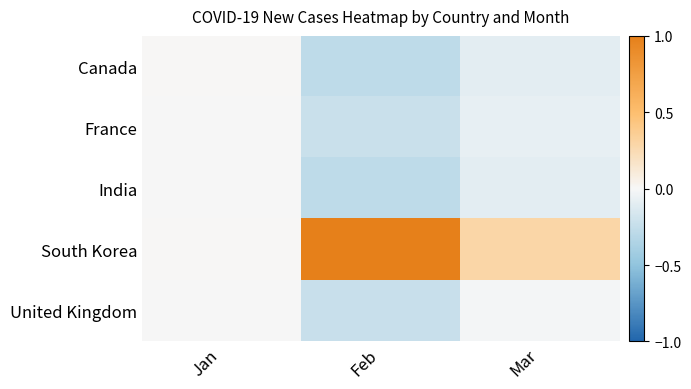

Which category has the highest value across all series?

Feb